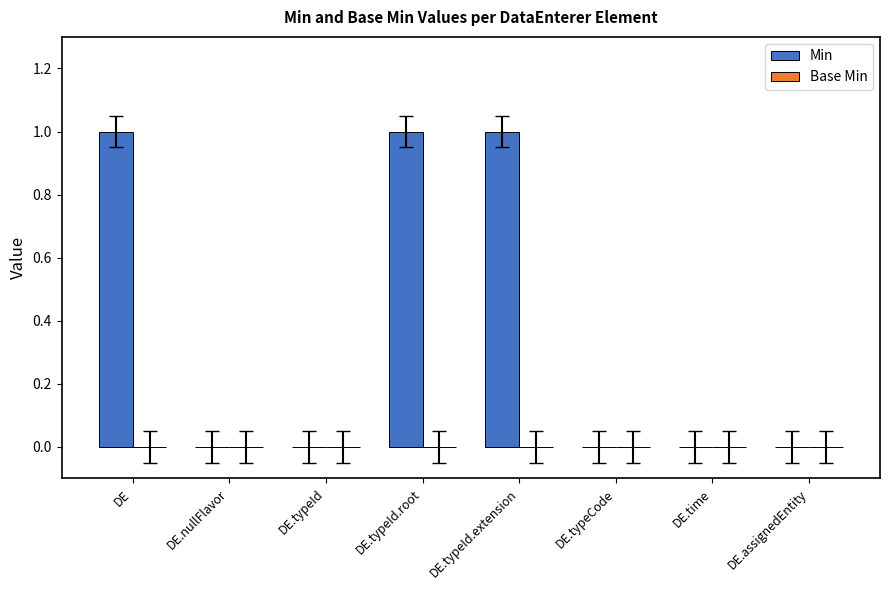

What is the sum of all values?

3